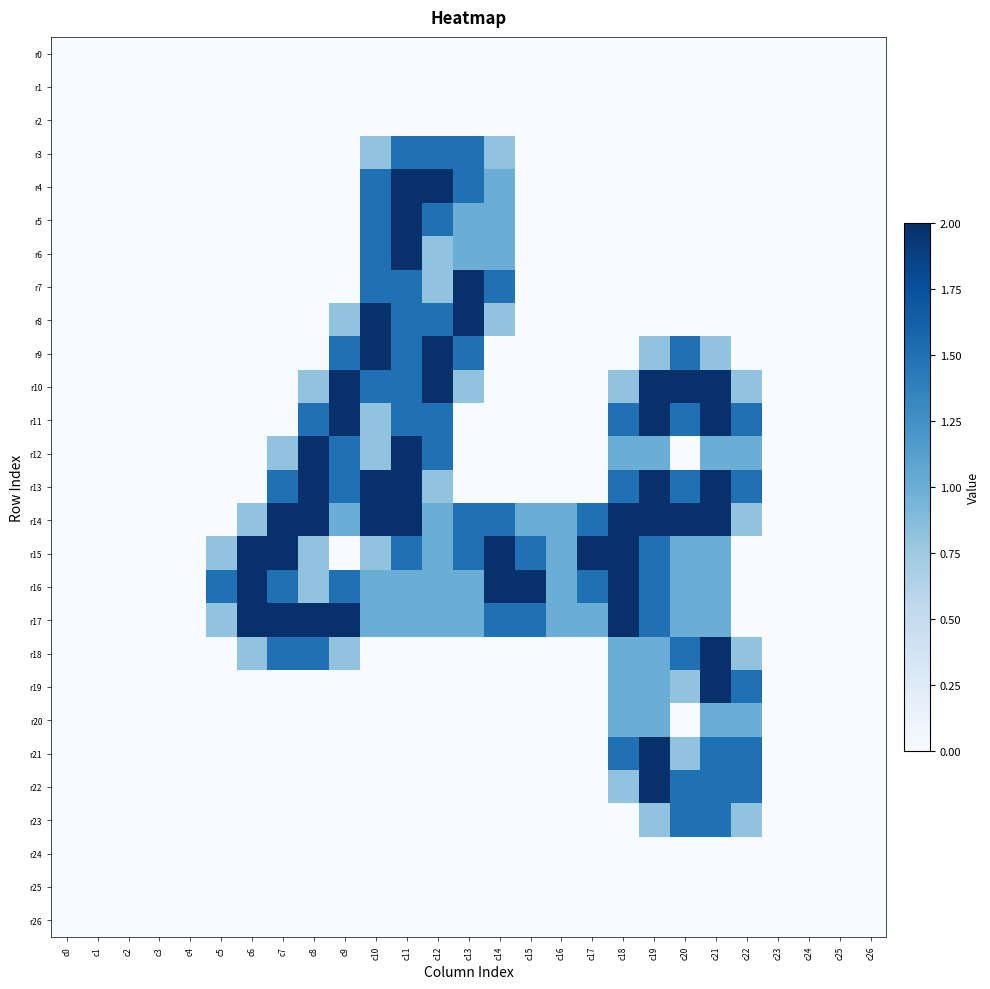

Reading left to right, transcribe all the data shown in this chart.

r0: c0=0.0	c1=0.0	c2=0.0	c3=0.0	c4=0.0	c5=0.0	c6=0.0	c7=0.0	c8=0.0	c9=0.0	c10=0.0	c11=0.0	c12=0.0	c13=0.0	c14=0.0	c15=0.0	c16=0.0	c17=0.0	c18=0.0	c19=0.0	c20=0.0	c21=0.0	c22=0.0	c23=0.0	c24=0.0	c25=0.0	c26=0.0
r1: c0=0.0	c1=0.0	c2=0.0	c3=0.0	c4=0.0	c5=0.0	c6=0.0	c7=0.0	c8=0.0	c9=0.0	c10=0.0	c11=0.0	c12=0.0	c13=0.0	c14=0.0	c15=0.0	c16=0.0	c17=0.0	c18=0.0	c19=0.0	c20=0.0	c21=0.0	c22=0.0	c23=0.0	c24=0.0	c25=0.0	c26=0.0
r2: c0=0.0	c1=0.0	c2=0.0	c3=0.0	c4=0.0	c5=0.0	c6=0.0	c7=0.0	c8=0.0	c9=0.0	c10=0.0	c11=0.0	c12=0.0	c13=0.0	c14=0.0	c15=0.0	c16=0.0	c17=0.0	c18=0.0	c19=0.0	c20=0.0	c21=0.0	c22=0.0	c23=0.0	c24=0.0	c25=0.0	c26=0.0
r3: c0=0.0	c1=0.0	c2=0.0	c3=0.0	c4=0.0	c5=0.0	c6=0.0	c7=0.0	c8=0.0	c9=0.0	c10=0.8	c11=1.5	c12=1.5	c13=1.5	c14=0.8	c15=0.0	c16=0.0	c17=0.0	c18=0.0	c19=0.0	c20=0.0	c21=0.0	c22=0.0	c23=0.0	c24=0.0	c25=0.0	c26=0.0
r4: c0=0.0	c1=0.0	c2=0.0	c3=0.0	c4=0.0	c5=0.0	c6=0.0	c7=0.0	c8=0.0	c9=0.0	c10=1.5	c11=2.0	c12=2.0	c13=1.5	c14=1.0	c15=0.0	c16=0.0	c17=0.0	c18=0.0	c19=0.0	c20=0.0	c21=0.0	c22=0.0	c23=0.0	c24=0.0	c25=0.0	c26=0.0
r5: c0=0.0	c1=0.0	c2=0.0	c3=0.0	c4=0.0	c5=0.0	c6=0.0	c7=0.0	c8=0.0	c9=0.0	c10=1.5	c11=2.0	c12=1.5	c13=1.0	c14=1.0	c15=0.0	c16=0.0	c17=0.0	c18=0.0	c19=0.0	c20=0.0	c21=0.0	c22=0.0	c23=0.0	c24=0.0	c25=0.0	c26=0.0
r6: c0=0.0	c1=0.0	c2=0.0	c3=0.0	c4=0.0	c5=0.0	c6=0.0	c7=0.0	c8=0.0	c9=0.0	c10=1.5	c11=2.0	c12=0.8	c13=1.0	c14=1.0	c15=0.0	c16=0.0	c17=0.0	c18=0.0	c19=0.0	c20=0.0	c21=0.0	c22=0.0	c23=0.0	c24=0.0	c25=0.0	c26=0.0
r7: c0=0.0	c1=0.0	c2=0.0	c3=0.0	c4=0.0	c5=0.0	c6=0.0	c7=0.0	c8=0.0	c9=0.0	c10=1.5	c11=1.5	c12=0.8	c13=2.0	c14=1.5	c15=0.0	c16=0.0	c17=0.0	c18=0.0	c19=0.0	c20=0.0	c21=0.0	c22=0.0	c23=0.0	c24=0.0	c25=0.0	c26=0.0
r8: c0=0.0	c1=0.0	c2=0.0	c3=0.0	c4=0.0	c5=0.0	c6=0.0	c7=0.0	c8=0.0	c9=0.8	c10=2.0	c11=1.5	c12=1.5	c13=2.0	c14=0.8	c15=0.0	c16=0.0	c17=0.0	c18=0.0	c19=0.0	c20=0.0	c21=0.0	c22=0.0	c23=0.0	c24=0.0	c25=0.0	c26=0.0
r9: c0=0.0	c1=0.0	c2=0.0	c3=0.0	c4=0.0	c5=0.0	c6=0.0	c7=0.0	c8=0.0	c9=1.5	c10=2.0	c11=1.5	c12=2.0	c13=1.5	c14=0.0	c15=0.0	c16=0.0	c17=0.0	c18=0.0	c19=0.8	c20=1.5	c21=0.8	c22=0.0	c23=0.0	c24=0.0	c25=0.0	c26=0.0
r10: c0=0.0	c1=0.0	c2=0.0	c3=0.0	c4=0.0	c5=0.0	c6=0.0	c7=0.0	c8=0.8	c9=2.0	c10=1.5	c11=1.5	c12=2.0	c13=0.8	c14=0.0	c15=0.0	c16=0.0	c17=0.0	c18=0.8	c19=2.0	c20=2.0	c21=2.0	c22=0.8	c23=0.0	c24=0.0	c25=0.0	c26=0.0
r11: c0=0.0	c1=0.0	c2=0.0	c3=0.0	c4=0.0	c5=0.0	c6=0.0	c7=0.0	c8=1.5	c9=2.0	c10=0.8	c11=1.5	c12=1.5	c13=0.0	c14=0.0	c15=0.0	c16=0.0	c17=0.0	c18=1.5	c19=2.0	c20=1.5	c21=2.0	c22=1.5	c23=0.0	c24=0.0	c25=0.0	c26=0.0
r12: c0=0.0	c1=0.0	c2=0.0	c3=0.0	c4=0.0	c5=0.0	c6=0.0	c7=0.8	c8=2.0	c9=1.5	c10=0.8	c11=2.0	c12=1.5	c13=0.0	c14=0.0	c15=0.0	c16=0.0	c17=0.0	c18=1.0	c19=1.0	c20=0.0	c21=1.0	c22=1.0	c23=0.0	c24=0.0	c25=0.0	c26=0.0
r13: c0=0.0	c1=0.0	c2=0.0	c3=0.0	c4=0.0	c5=0.0	c6=0.0	c7=1.5	c8=2.0	c9=1.5	c10=2.0	c11=2.0	c12=0.8	c13=0.0	c14=0.0	c15=0.0	c16=0.0	c17=0.0	c18=1.5	c19=2.0	c20=1.5	c21=2.0	c22=1.5	c23=0.0	c24=0.0	c25=0.0	c26=0.0
r14: c0=0.0	c1=0.0	c2=0.0	c3=0.0	c4=0.0	c5=0.0	c6=0.8	c7=2.0	c8=2.0	c9=1.0	c10=2.0	c11=2.0	c12=1.0	c13=1.5	c14=1.5	c15=1.0	c16=1.0	c17=1.5	c18=2.0	c19=2.0	c20=2.0	c21=2.0	c22=0.8	c23=0.0	c24=0.0	c25=0.0	c26=0.0
r15: c0=0.0	c1=0.0	c2=0.0	c3=0.0	c4=0.0	c5=0.8	c6=2.0	c7=2.0	c8=0.8	c9=0.0	c10=0.8	c11=1.5	c12=1.0	c13=1.5	c14=2.0	c15=1.5	c16=1.0	c17=2.0	c18=2.0	c19=1.5	c20=1.0	c21=1.0	c22=0.0	c23=0.0	c24=0.0	c25=0.0	c26=0.0
r16: c0=0.0	c1=0.0	c2=0.0	c3=0.0	c4=0.0	c5=1.5	c6=2.0	c7=1.5	c8=0.8	c9=1.5	c10=1.0	c11=1.0	c12=1.0	c13=1.0	c14=2.0	c15=2.0	c16=1.0	c17=1.5	c18=2.0	c19=1.5	c20=1.0	c21=1.0	c22=0.0	c23=0.0	c24=0.0	c25=0.0	c26=0.0
r17: c0=0.0	c1=0.0	c2=0.0	c3=0.0	c4=0.0	c5=0.8	c6=2.0	c7=2.0	c8=2.0	c9=2.0	c10=1.0	c11=1.0	c12=1.0	c13=1.0	c14=1.5	c15=1.5	c16=1.0	c17=1.0	c18=2.0	c19=1.5	c20=1.0	c21=1.0	c22=0.0	c23=0.0	c24=0.0	c25=0.0	c26=0.0
r18: c0=0.0	c1=0.0	c2=0.0	c3=0.0	c4=0.0	c5=0.0	c6=0.8	c7=1.5	c8=1.5	c9=0.8	c10=0.0	c11=0.0	c12=0.0	c13=0.0	c14=0.0	c15=0.0	c16=0.0	c17=0.0	c18=1.0	c19=1.0	c20=1.5	c21=2.0	c22=0.8	c23=0.0	c24=0.0	c25=0.0	c26=0.0
r19: c0=0.0	c1=0.0	c2=0.0	c3=0.0	c4=0.0	c5=0.0	c6=0.0	c7=0.0	c8=0.0	c9=0.0	c10=0.0	c11=0.0	c12=0.0	c13=0.0	c14=0.0	c15=0.0	c16=0.0	c17=0.0	c18=1.0	c19=1.0	c20=0.8	c21=2.0	c22=1.5	c23=0.0	c24=0.0	c25=0.0	c26=0.0
r20: c0=0.0	c1=0.0	c2=0.0	c3=0.0	c4=0.0	c5=0.0	c6=0.0	c7=0.0	c8=0.0	c9=0.0	c10=0.0	c11=0.0	c12=0.0	c13=0.0	c14=0.0	c15=0.0	c16=0.0	c17=0.0	c18=1.0	c19=1.0	c20=0.0	c21=1.0	c22=1.0	c23=0.0	c24=0.0	c25=0.0	c26=0.0
r21: c0=0.0	c1=0.0	c2=0.0	c3=0.0	c4=0.0	c5=0.0	c6=0.0	c7=0.0	c8=0.0	c9=0.0	c10=0.0	c11=0.0	c12=0.0	c13=0.0	c14=0.0	c15=0.0	c16=0.0	c17=0.0	c18=1.5	c19=2.0	c20=0.8	c21=1.5	c22=1.5	c23=0.0	c24=0.0	c25=0.0	c26=0.0
r22: c0=0.0	c1=0.0	c2=0.0	c3=0.0	c4=0.0	c5=0.0	c6=0.0	c7=0.0	c8=0.0	c9=0.0	c10=0.0	c11=0.0	c12=0.0	c13=0.0	c14=0.0	c15=0.0	c16=0.0	c17=0.0	c18=0.8	c19=2.0	c20=1.5	c21=1.5	c22=1.5	c23=0.0	c24=0.0	c25=0.0	c26=0.0
r23: c0=0.0	c1=0.0	c2=0.0	c3=0.0	c4=0.0	c5=0.0	c6=0.0	c7=0.0	c8=0.0	c9=0.0	c10=0.0	c11=0.0	c12=0.0	c13=0.0	c14=0.0	c15=0.0	c16=0.0	c17=0.0	c18=0.0	c19=0.8	c20=1.5	c21=1.5	c22=0.8	c23=0.0	c24=0.0	c25=0.0	c26=0.0
r24: c0=0.0	c1=0.0	c2=0.0	c3=0.0	c4=0.0	c5=0.0	c6=0.0	c7=0.0	c8=0.0	c9=0.0	c10=0.0	c11=0.0	c12=0.0	c13=0.0	c14=0.0	c15=0.0	c16=0.0	c17=0.0	c18=0.0	c19=0.0	c20=0.0	c21=0.0	c22=0.0	c23=0.0	c24=0.0	c25=0.0	c26=0.0
r25: c0=0.0	c1=0.0	c2=0.0	c3=0.0	c4=0.0	c5=0.0	c6=0.0	c7=0.0	c8=0.0	c9=0.0	c10=0.0	c11=0.0	c12=0.0	c13=0.0	c14=0.0	c15=0.0	c16=0.0	c17=0.0	c18=0.0	c19=0.0	c20=0.0	c21=0.0	c22=0.0	c23=0.0	c24=0.0	c25=0.0	c26=0.0
r26: c0=0.0	c1=0.0	c2=0.0	c3=0.0	c4=0.0	c5=0.0	c6=0.0	c7=0.0	c8=0.0	c9=0.0	c10=0.0	c11=0.0	c12=0.0	c13=0.0	c14=0.0	c15=0.0	c16=0.0	c17=0.0	c18=0.0	c19=0.0	c20=0.0	c21=0.0	c22=0.0	c23=0.0	c24=0.0	c25=0.0	c26=0.0